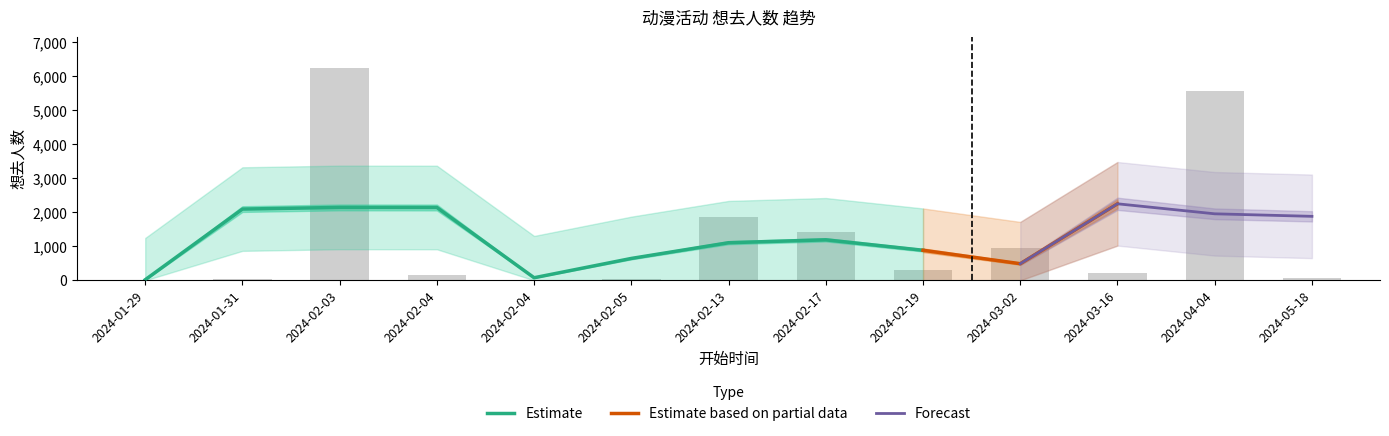

Reading right to left, extract all data points from this chart.

70	5576	223	953	293	1408	1874	37	22	171	6233	28	25